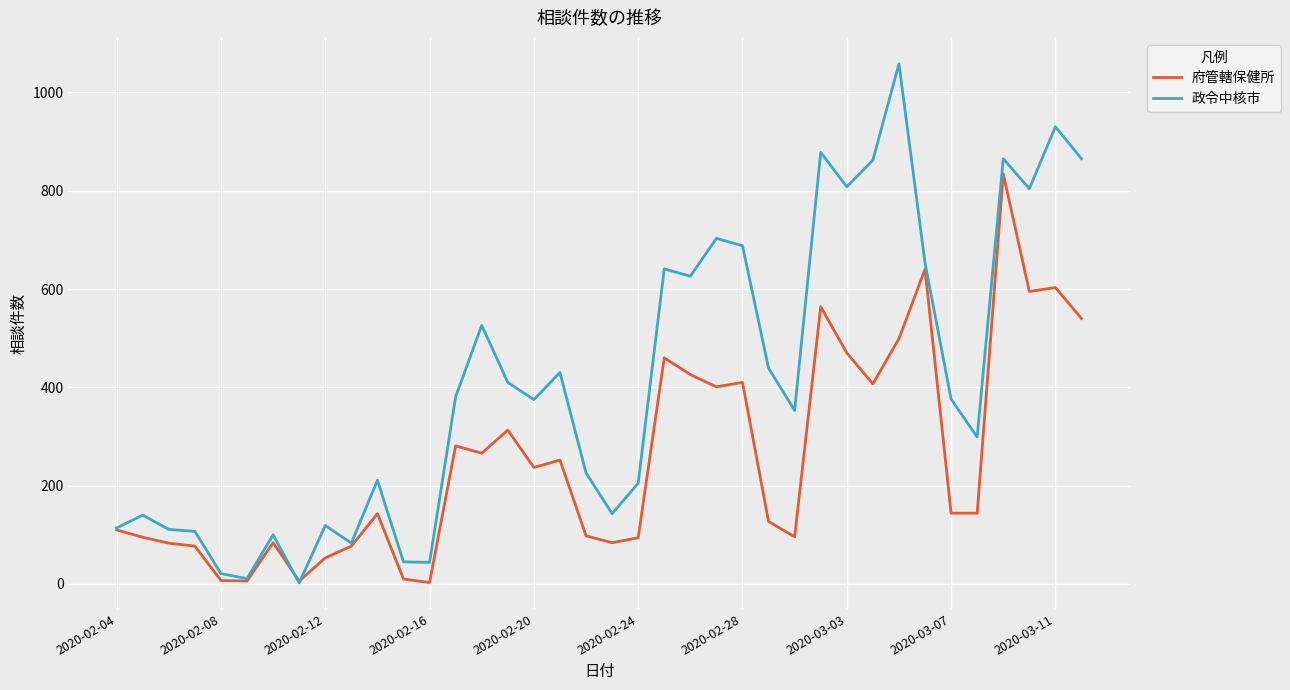

What is the maximum value for 政令中核市?

1058